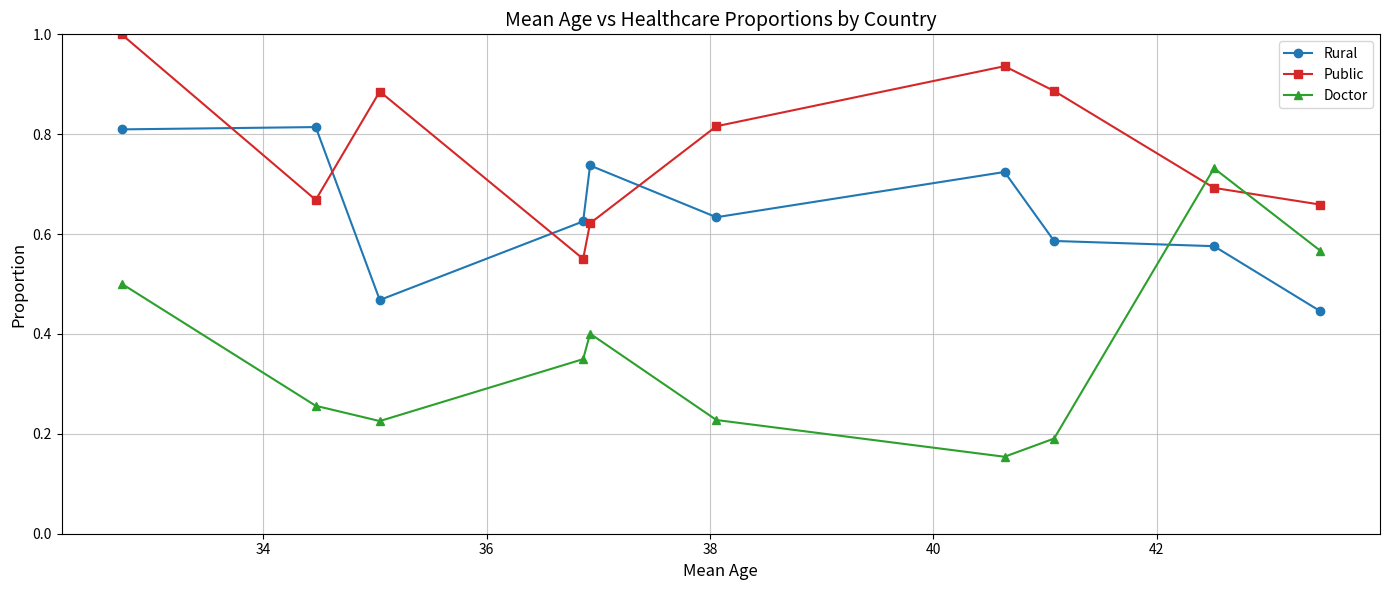

What is the greatest value displayed?

1.0